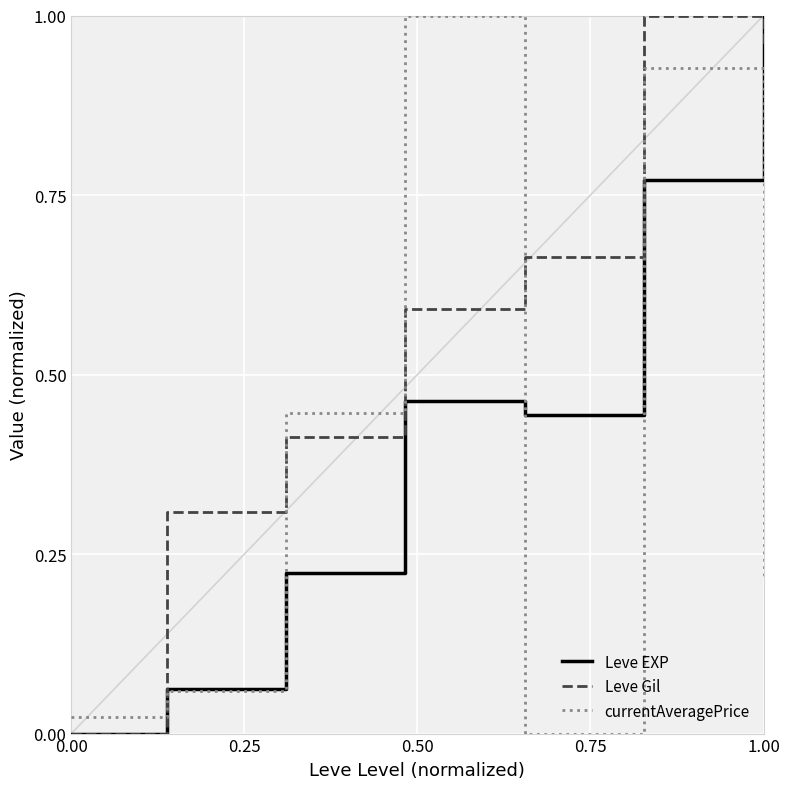

Rank the series by their average value, from highest to lowest.

Leve Gil, Leve EXP, currentAveragePrice